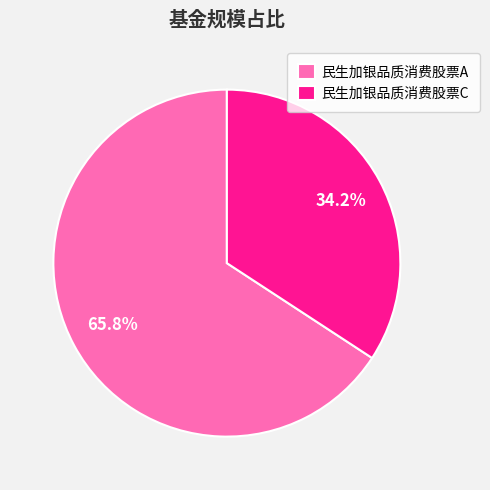

Which slice is the smallest?

民生加银品质消费股票C